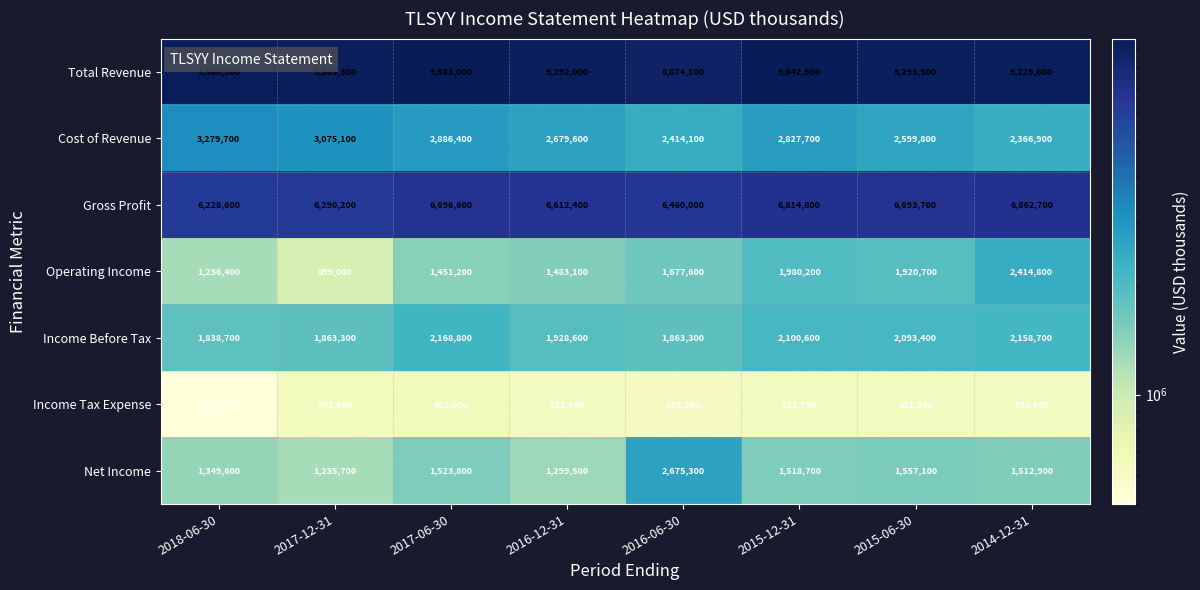

What is the difference between the Cost of Revenue values at 2016-06-30 and 2015-06-30?

185700